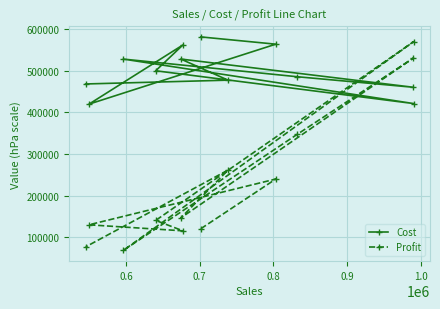

What is the sum of all Profit values?

2749058